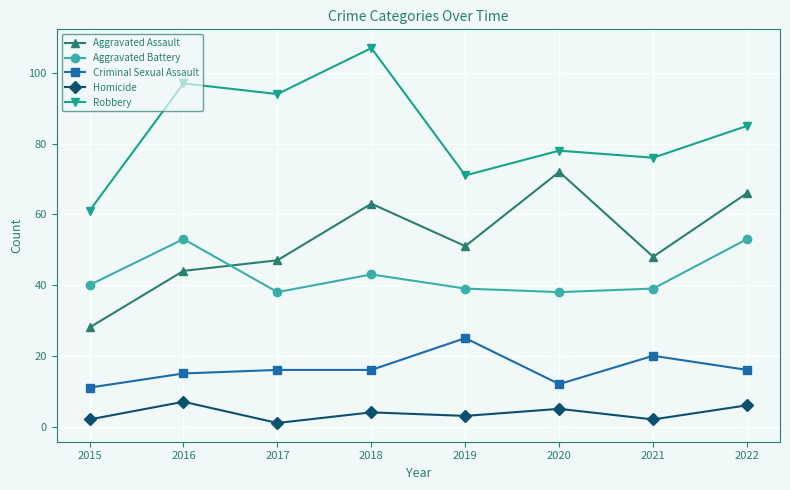

True or false: Aggravated Battery and Robbery intersect in this chart.

False